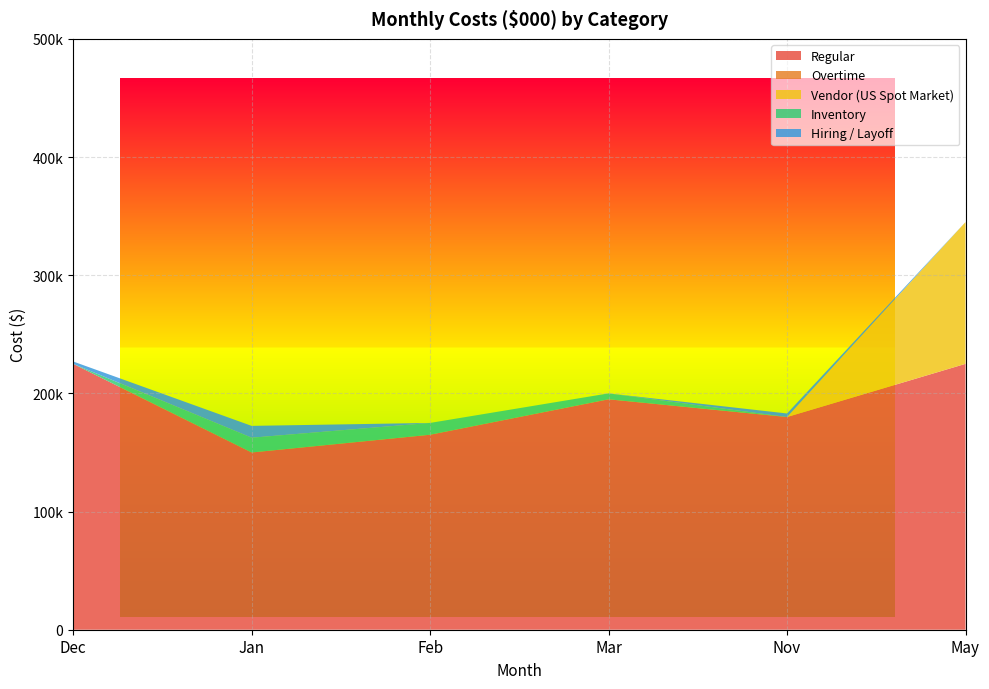

Reading left to right, extract all data points from this chart.

Regular: Dec=225000	Jan=150000	Feb=165000	Mar=195000	Nov=180000	May=225000
Overtime: Dec=0	Jan=0	Feb=0	Mar=0	Nov=0	May=0
Vendor (US Spot Market): Dec=0	Jan=0	Feb=0	Mar=0	Nov=0	May=120000
Inventory: Dec=0	Jan=12500	Feb=10000	Mar=5000	Nov=0	May=0
Hiring / Layoff: Dec=2000	Jan=10000	Feb=0	Mar=0	Nov=3000	May=0